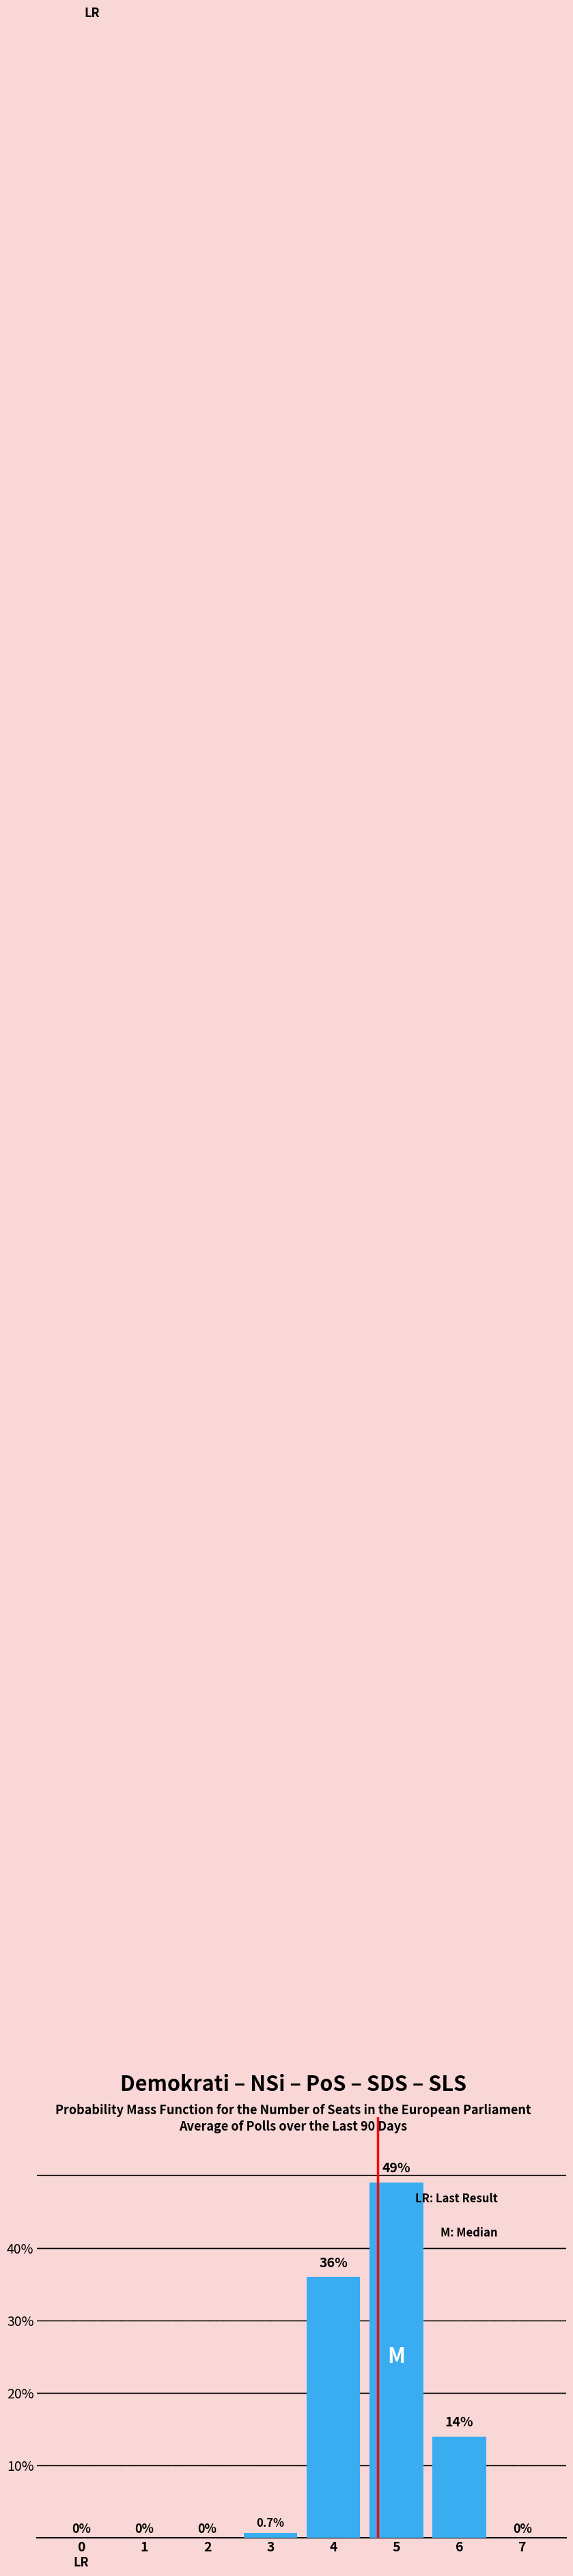

Reading right to left, extract all data points from this chart.

7=0.0	6=14.0	5=49.0	4=36.0	3=0.7	2=0.0	1=0.0	0=0.0